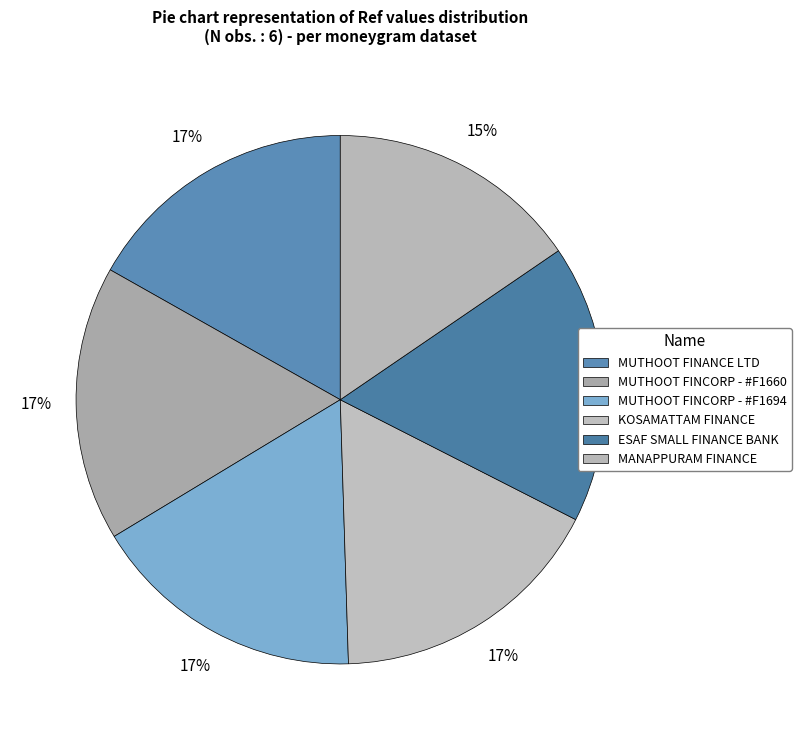

Is there any slice that represents more than half of the pie?

No